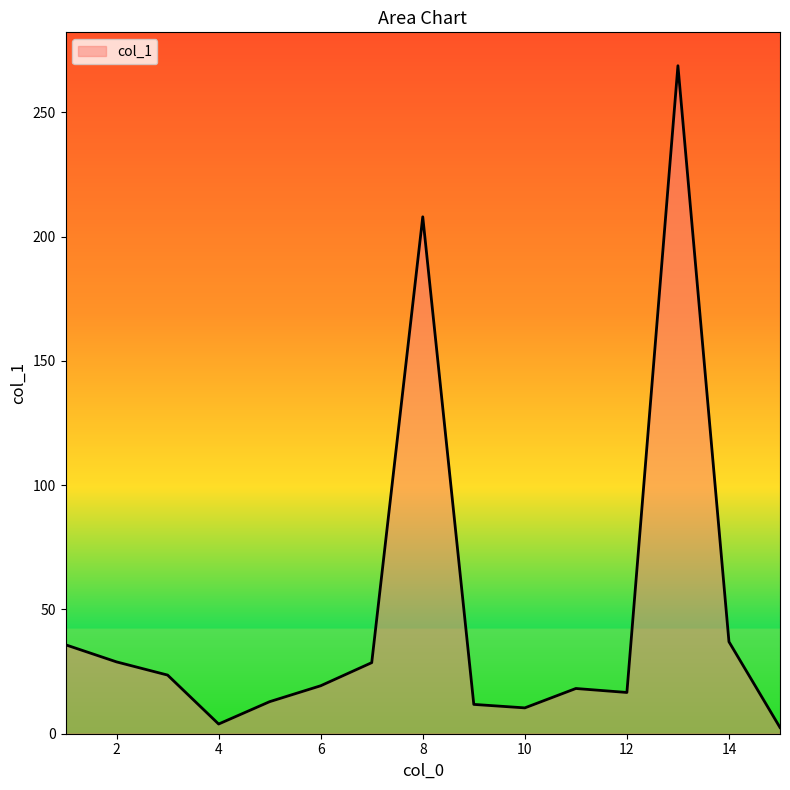

What is the difference between the maximum and minimum values?

266.3